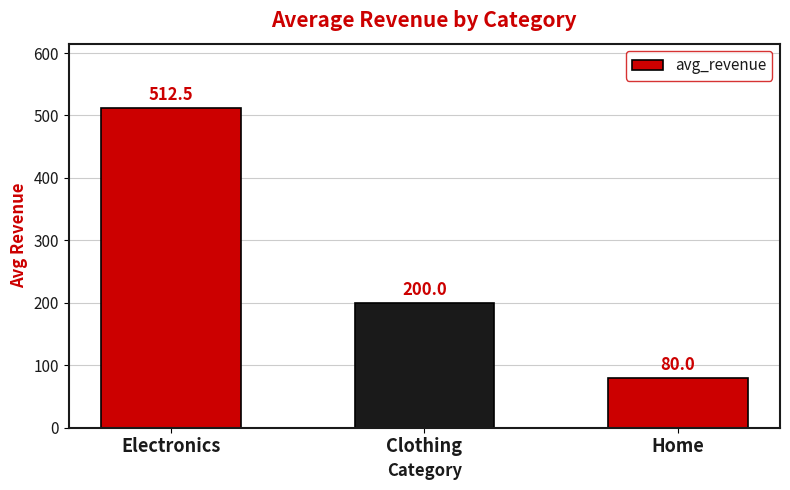

Reading left to right, extract all data points from this chart.

Electronics=512.5	Clothing=200.0	Home=80.0